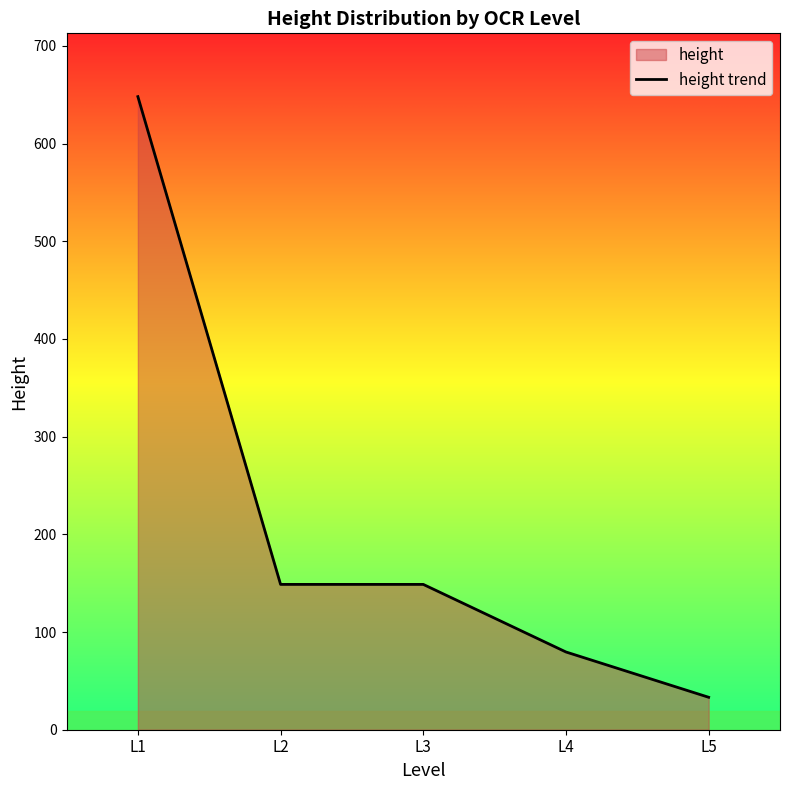

True or false: there are more than 2 points higher than both neighbors.

False